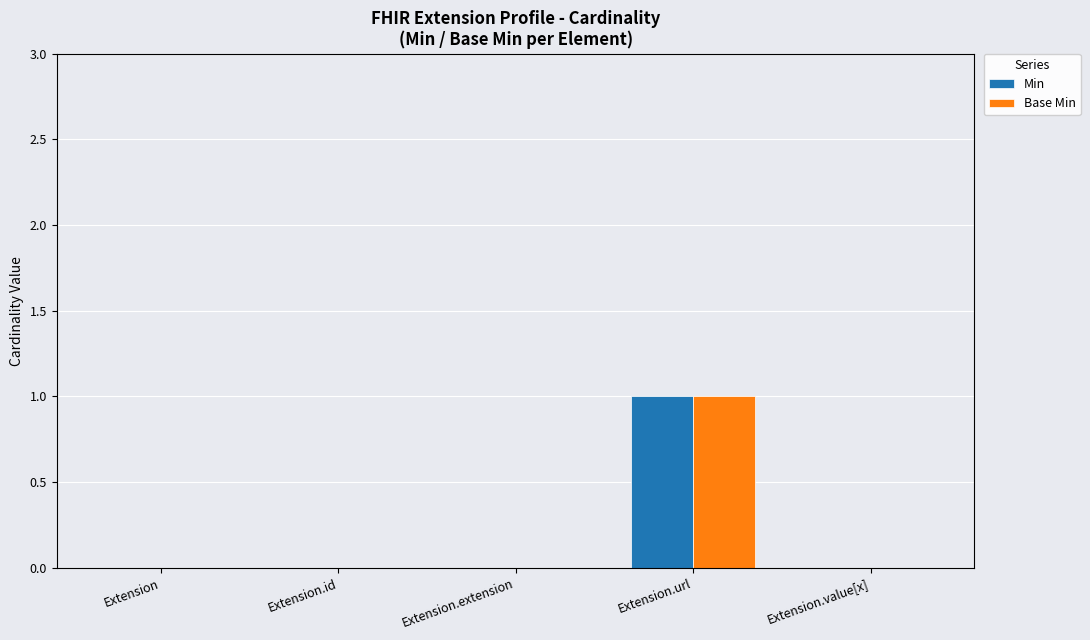

Is the value of Base Min at Extension greater than the value of Min at Extension.url?

No